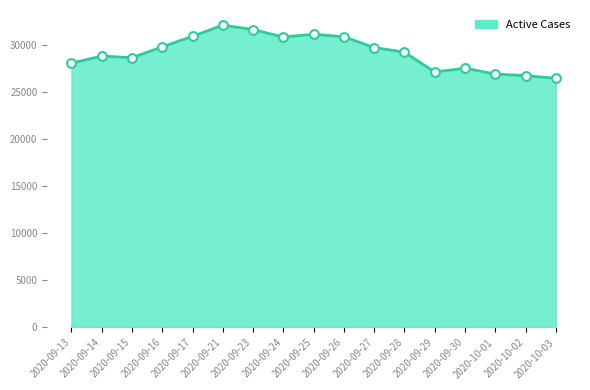

Which has a higher value, 2020-09-13 or 2020-09-21?

2020-09-21